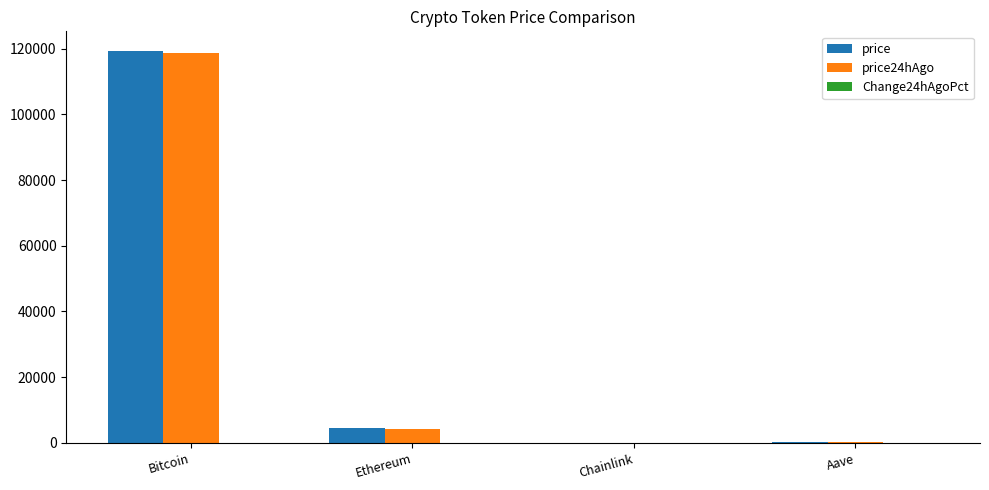

Is it true that price24hAgo equals 118541.0 at Bitcoin?

True